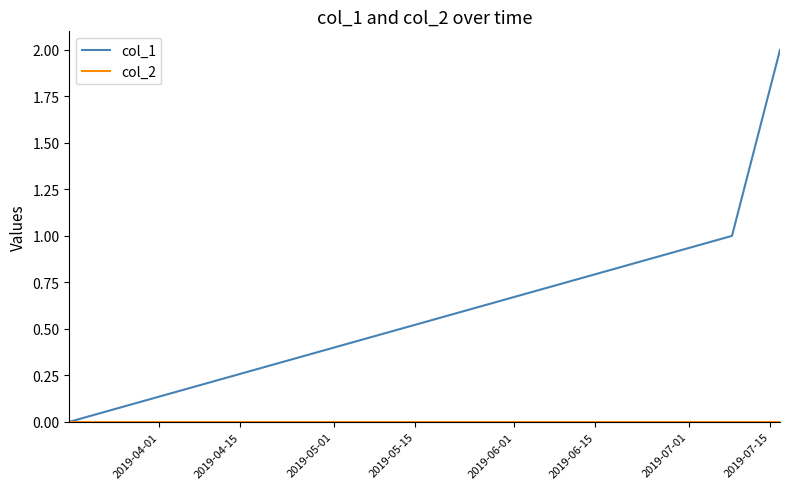

Which series has the largest total across all categories?

col_1